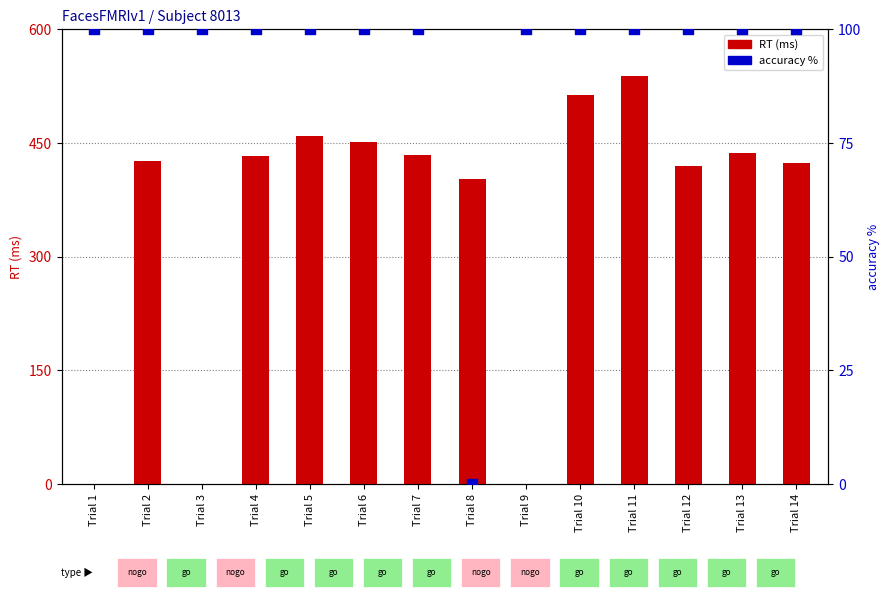

Which series reaches the maximum Y coordinate?

RT (ms)